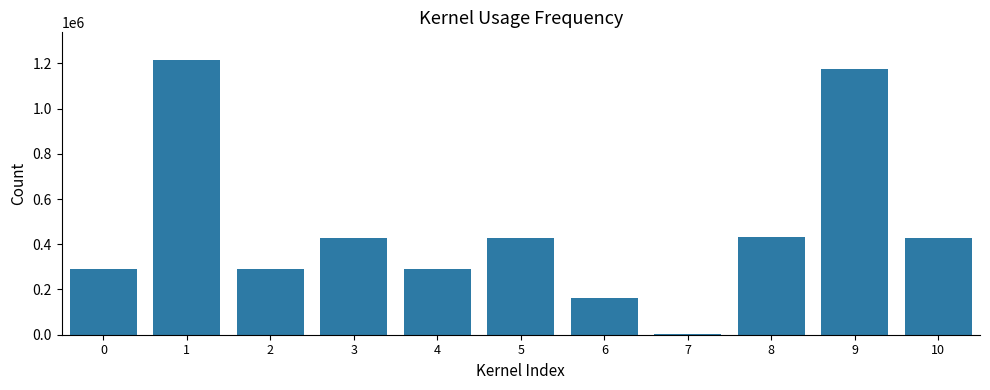

What is the change in value from 1 to 3?

-787140